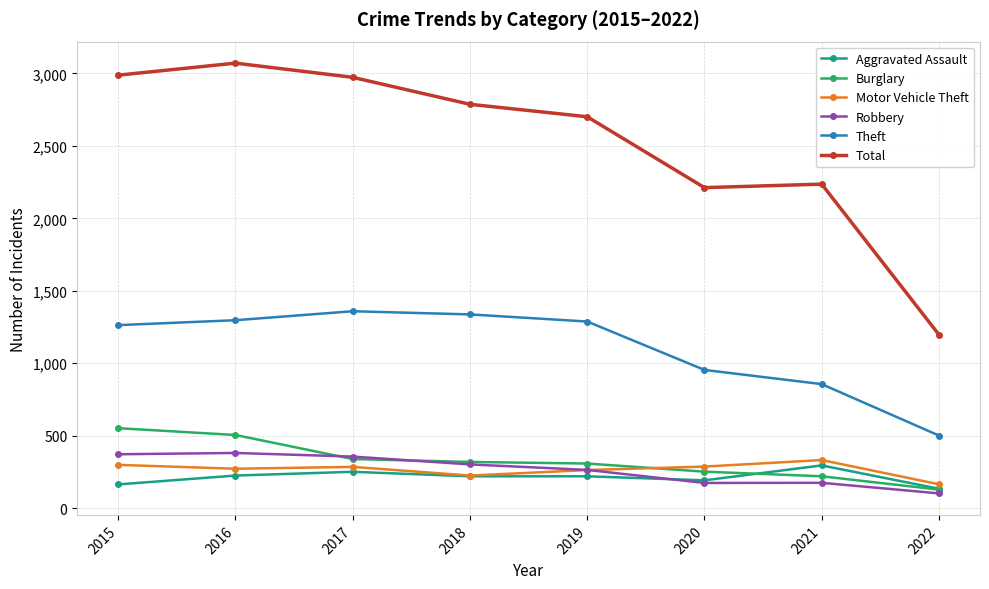

What is the sum of the Aggravated Assault values at 2020 and 2018?

412